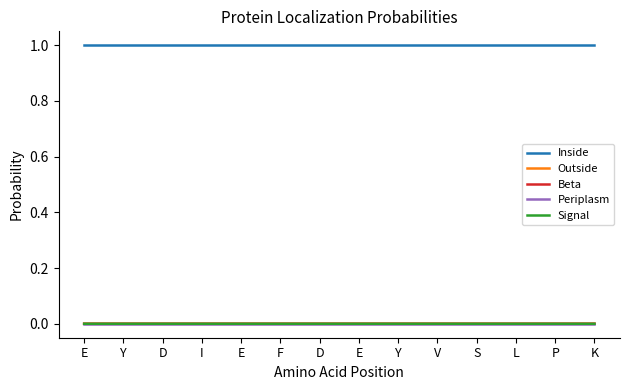

Reading left to right, extract all data points from this chart.

Inside: E=1.0	Y=1.0	D=1.0	I=1.0	E=1.0	F=1.0	D=1.0	E=1.0	Y=1.0	V=1.0	S=1.0	L=1.0	P=1.0	K=1.0
Outside: E=0.0	Y=0.0	D=0.0	I=0.0	E=0.0	F=0.0	D=0.0	E=0.0	Y=0.0	V=0.0	S=0.0	L=0.0	P=0.0	K=0.0
Beta: E=0.0	Y=0.0	D=0.0	I=0.0	E=0.0	F=0.0	D=0.0	E=0.0	Y=0.0	V=0.0	S=0.0	L=0.0	P=0.0	K=0.0
Periplasm: E=0.0	Y=0.0	D=0.0	I=0.0	E=0.0	F=0.0	D=0.0	E=0.0	Y=0.0	V=0.0	S=0.0	L=0.0	P=0.0	K=0.0
Signal: E=0.0	Y=0.0	D=0.0	I=0.0	E=0.0	F=0.0	D=0.0	E=0.0	Y=0.0	V=0.0	S=0.0	L=0.0	P=0.0	K=0.0